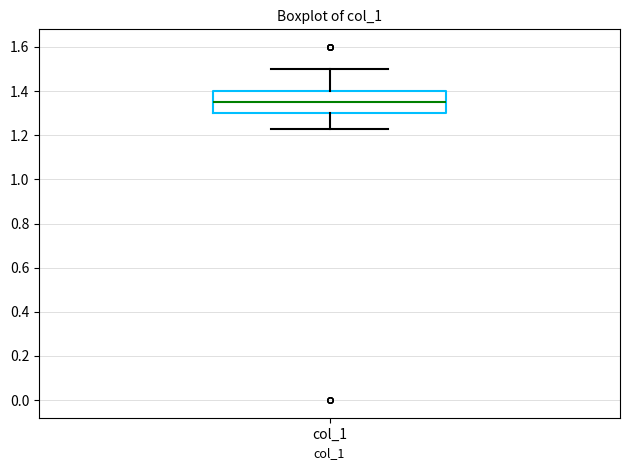

Transcribe this box plot: give where the median line is, the range the box spans, and where the two whiskers end, as read against the y-axis. The values are not printed on the chart, so give them approximately, as read against the axis.

median 1.36, box 1.30 to 1.40, whiskers 1.24 to 1.50